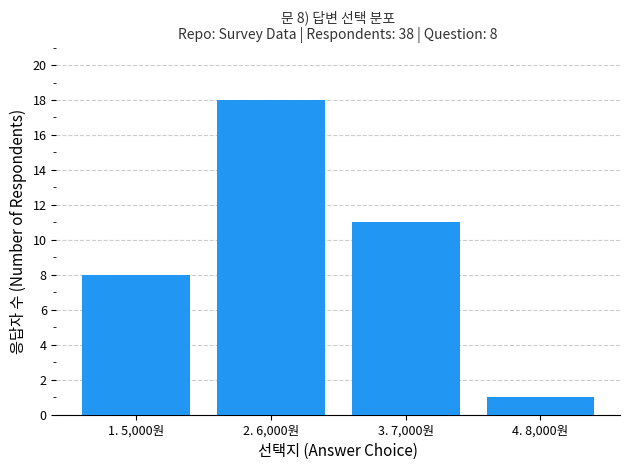

What is the approximate value at 1. 5,000원, to the nearest 10?

10